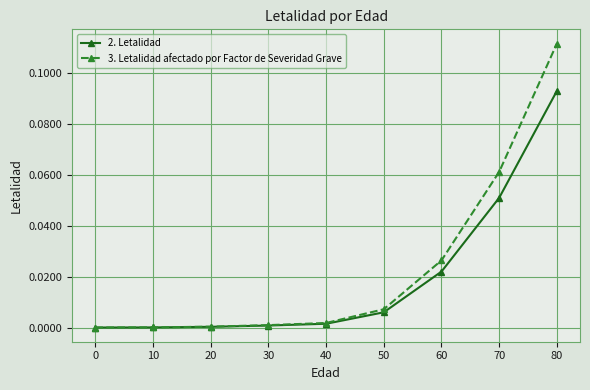

Rank the series by their maximum value, from highest to lowest.

3. Letalidad afectado por Factor de Severidad Grave, 2. Letalidad